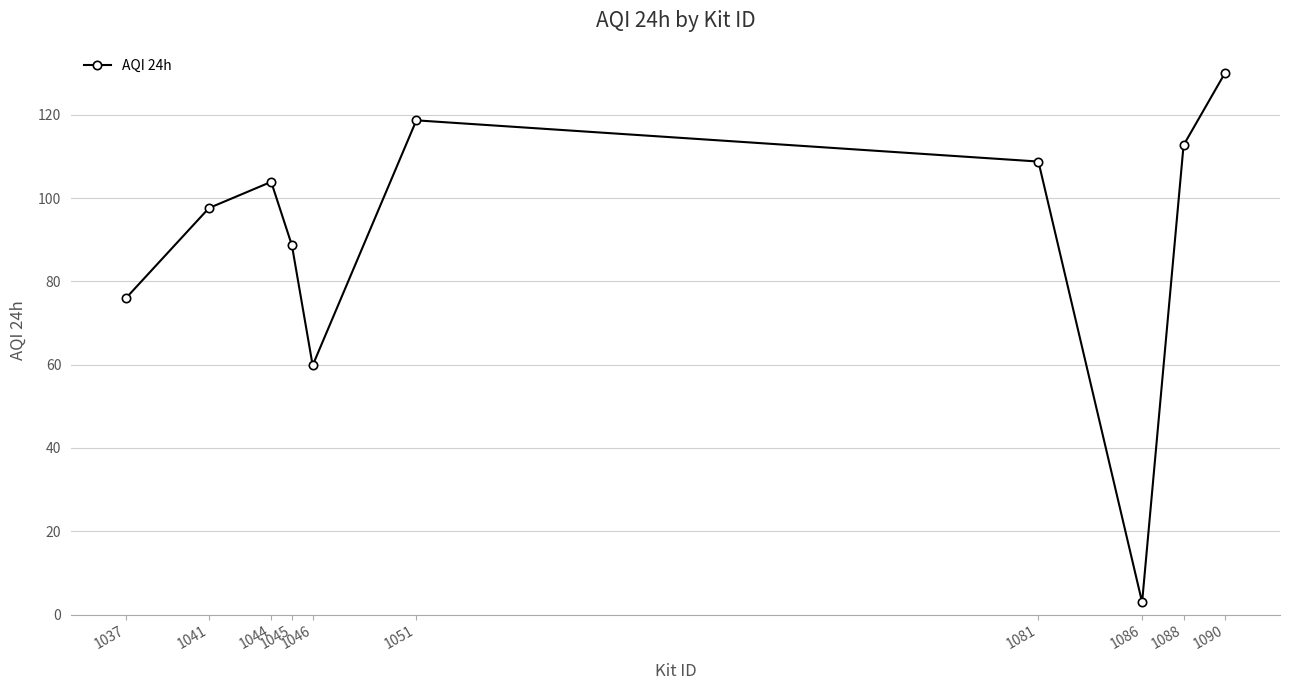

At which category does the chart reach its minimum across all series?

1086